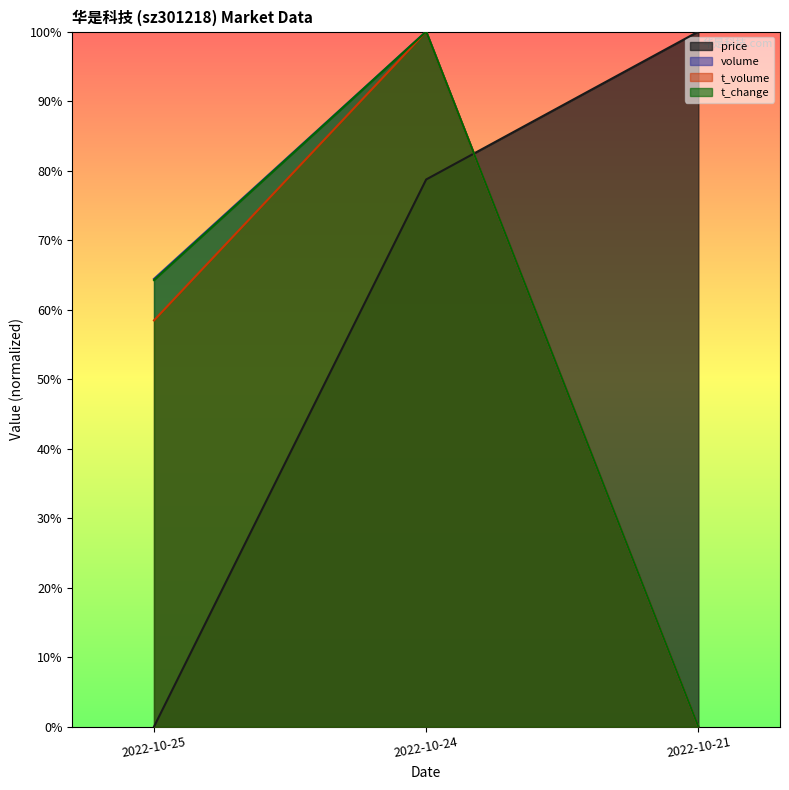

The value of t_change at 2022-10-25 is 0.6. True or false?

True